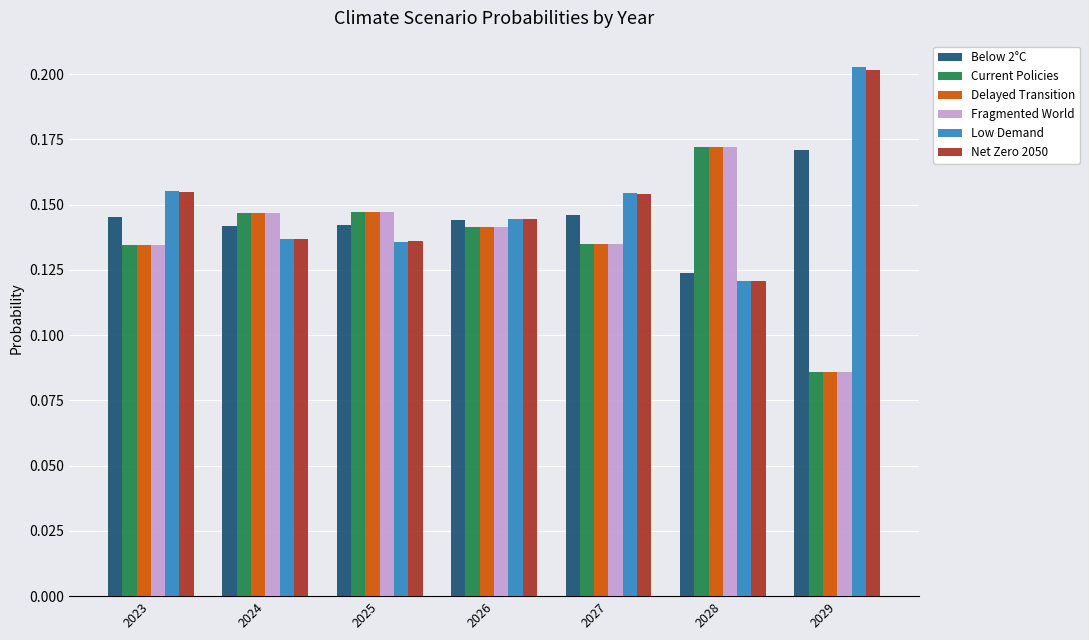

Count the Below 2°C values in the range 0 to 1.

7